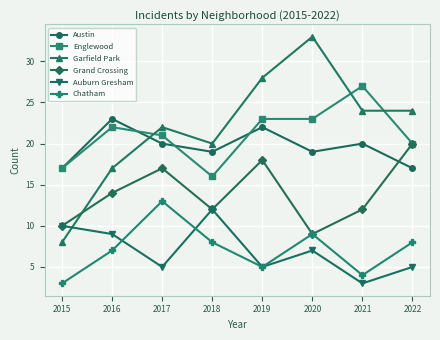

Reading left to right, transcribe all the data shown in this chart.

Austin: 2015=17	2016=23	2017=20	2018=19	2019=22	2020=19	2021=20	2022=17
Englewood: 2015=17	2016=22	2017=21	2018=16	2019=23	2020=23	2021=27	2022=20
Garfield Park: 2015=8	2016=17	2017=22	2018=20	2019=28	2020=33	2021=24	2022=24
Grand Crossing: 2015=10	2016=14	2017=17	2018=12	2019=18	2020=9	2021=12	2022=20
Auburn Gresham: 2015=10	2016=9	2017=5	2018=12	2019=5	2020=7	2021=3	2022=5
Chatham: 2015=3	2016=7	2017=13	2018=8	2019=5	2020=9	2021=4	2022=8